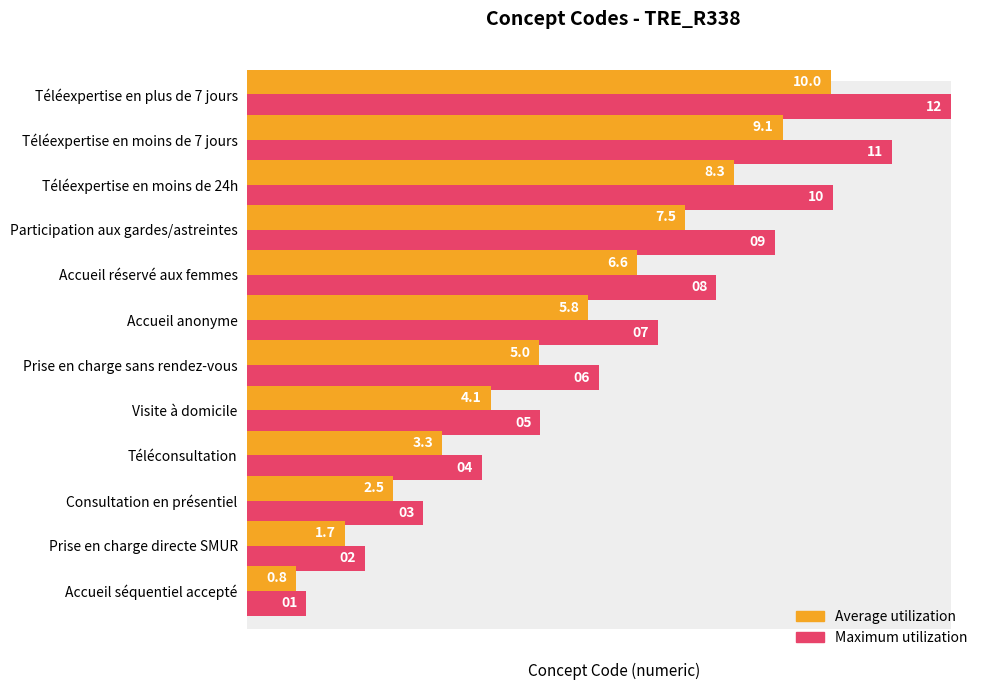

At which category is the sum across all series the highest?

11